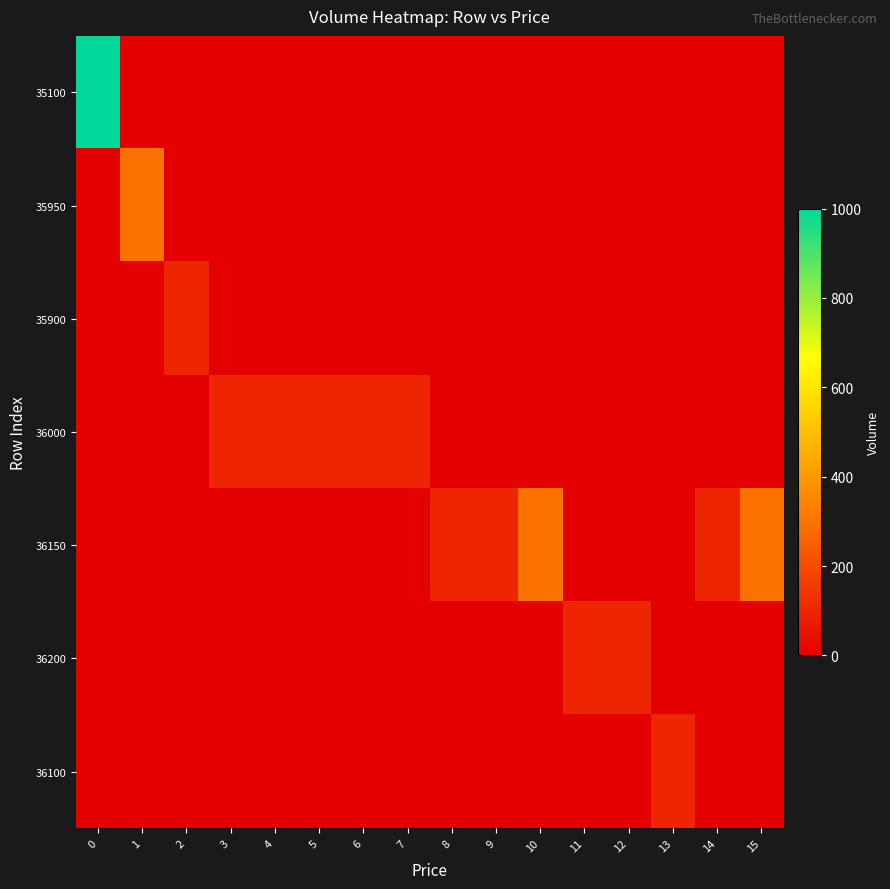

Which series changed the most between 12 and 13?

36200